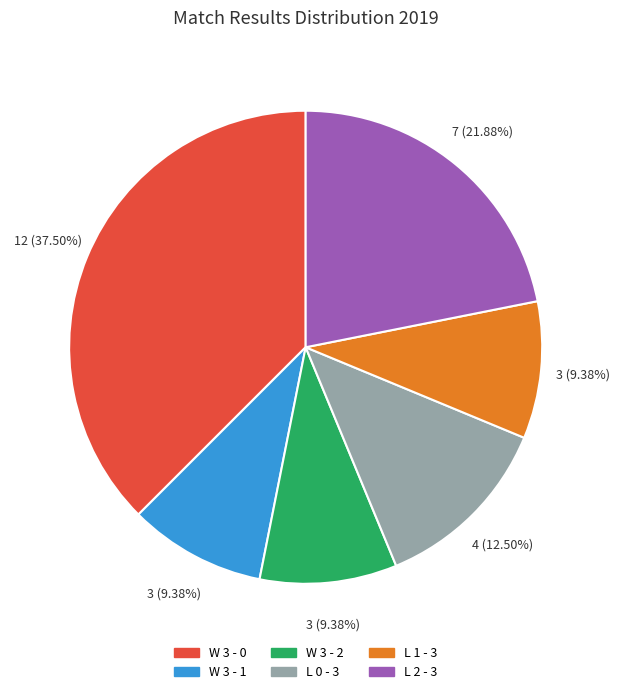

Is W 3 - 0 the majority of the pie?

No